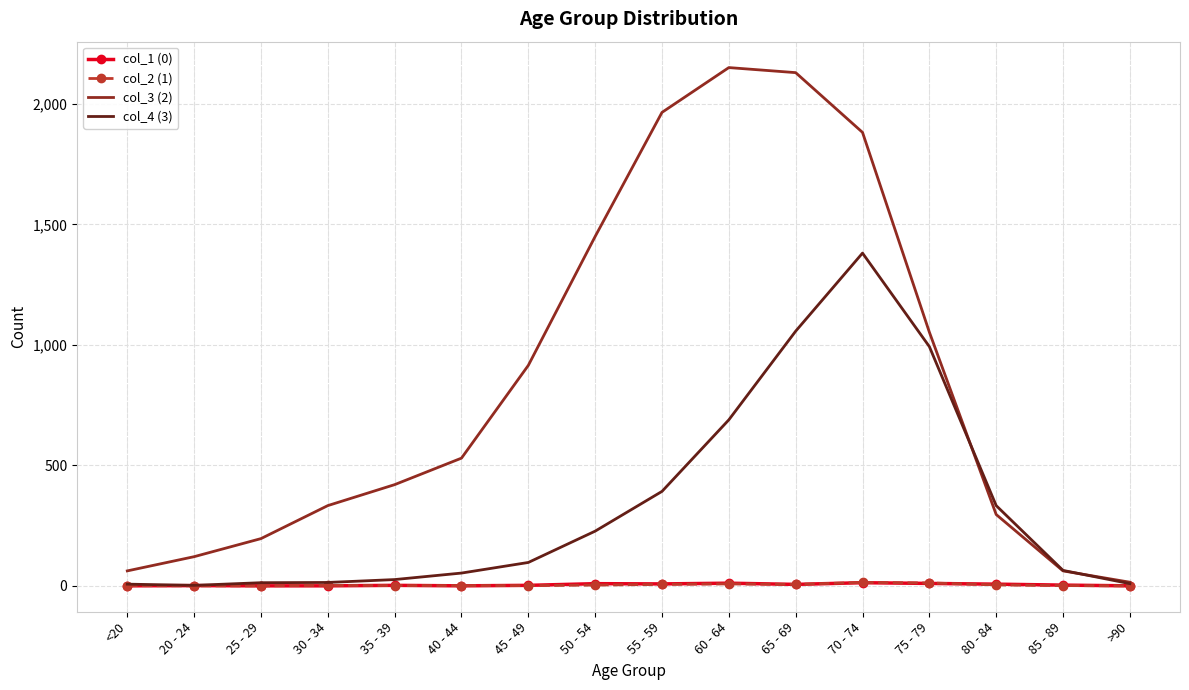

Which series has the largest total across all categories?

col_3 (2)